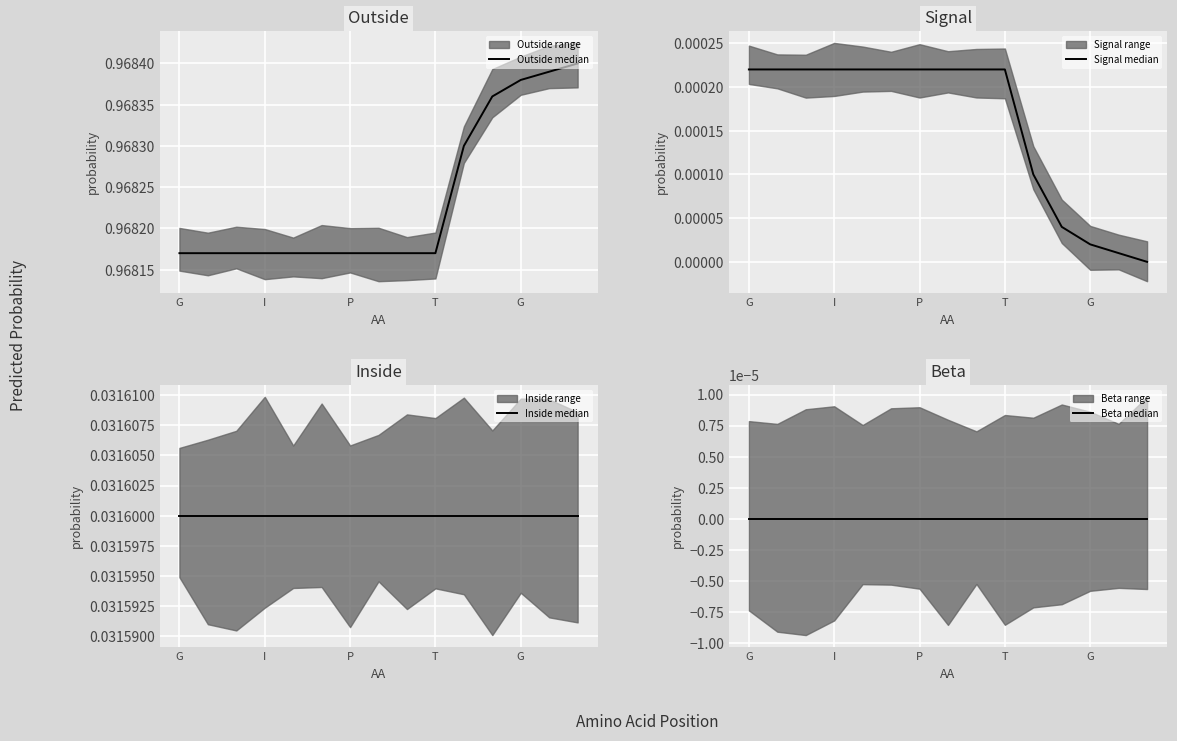

True or false: Beta median and Outside median intersect in this chart.

False